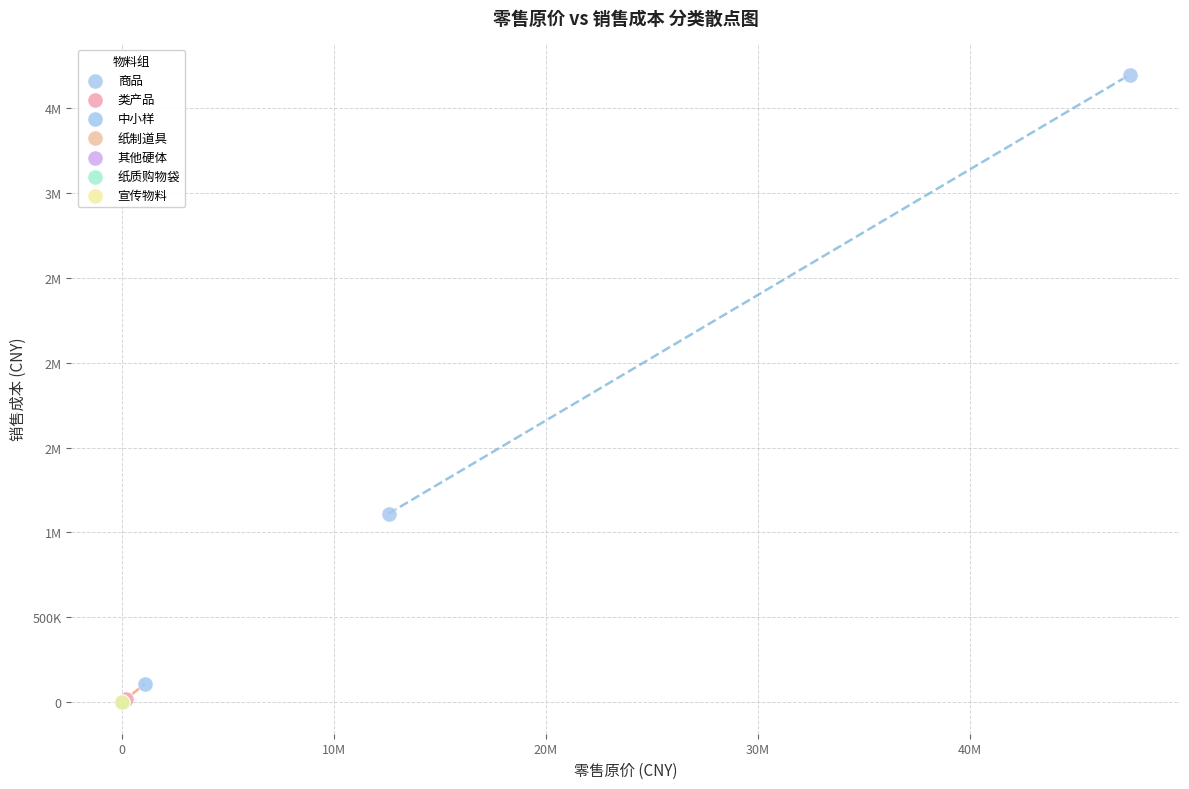

What are all the series names shown in the legend?

商品, 类产品, 中小样, 纸制道具, 其他硬体, 纸质购物袋, 宣传物料